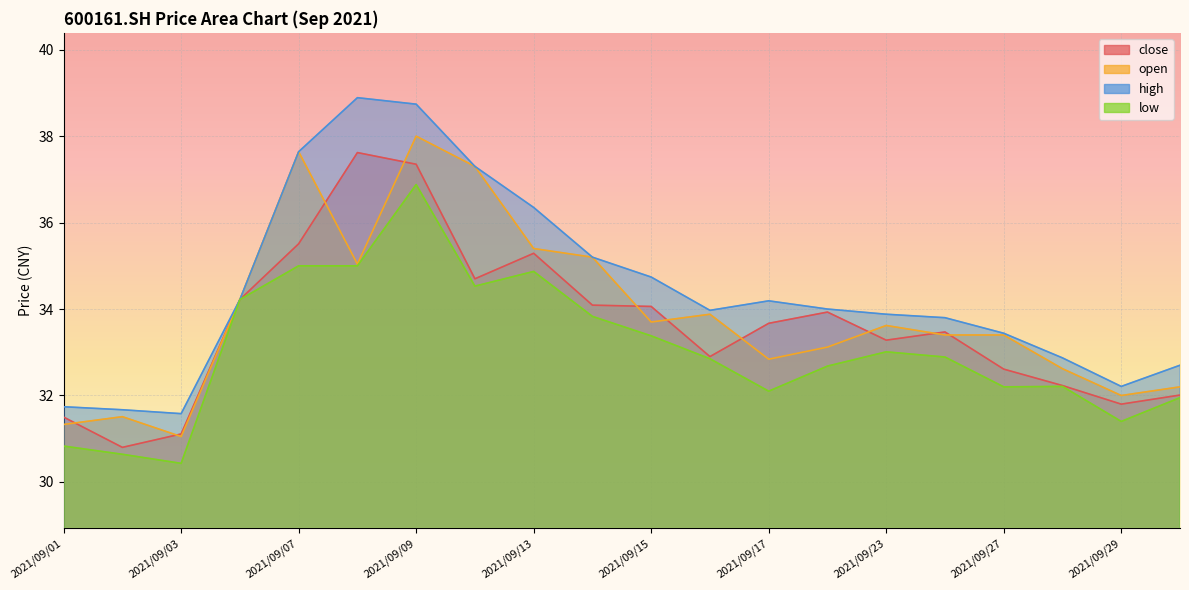

Is it true that low equals 54.4 at 2021/09/13?

False